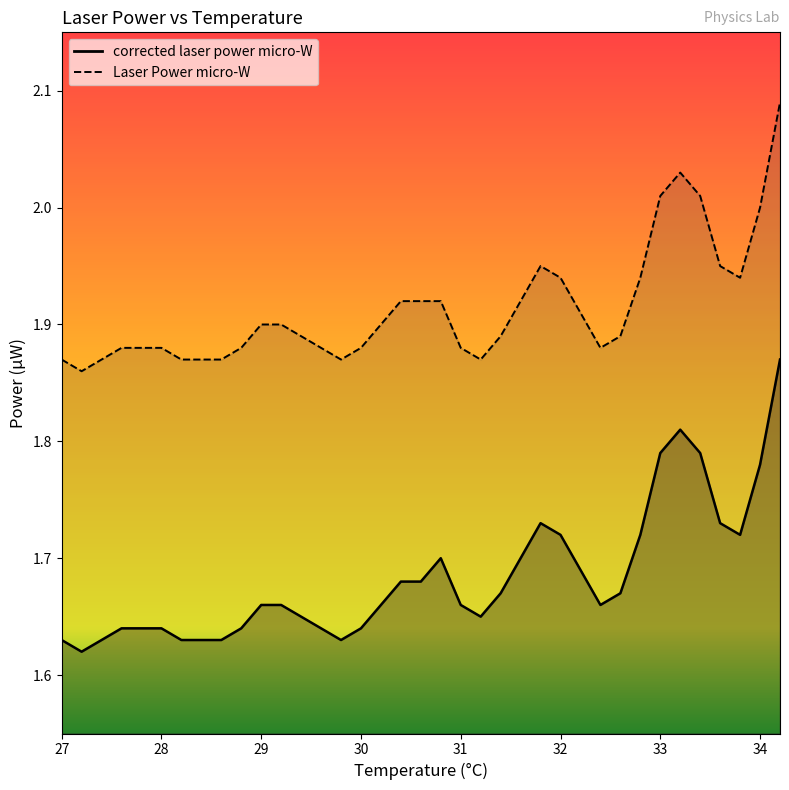

Is it true that Laser Power micro-W equals 1.0 at 29.6?

False